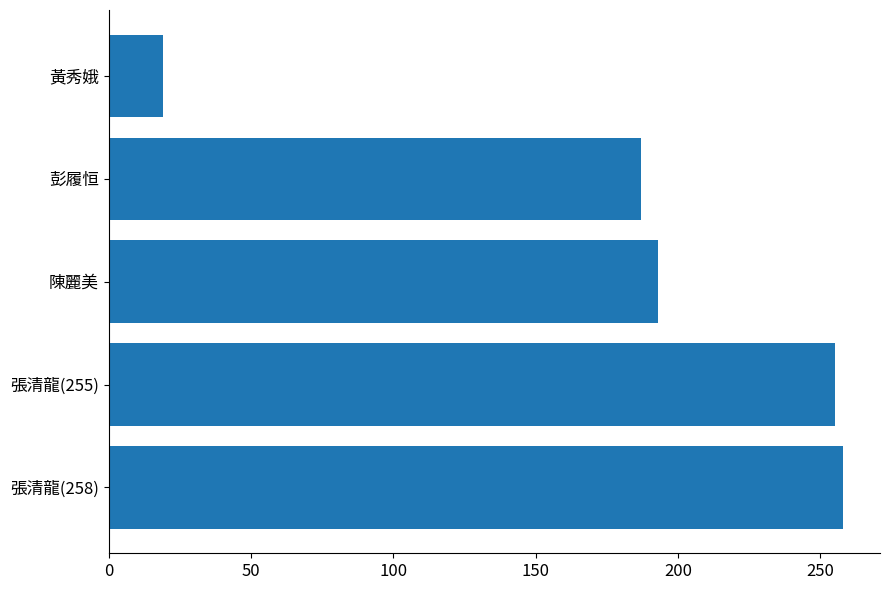

Reading top to bottom, transcribe all the data shown in this chart.

19	187	193	255	258